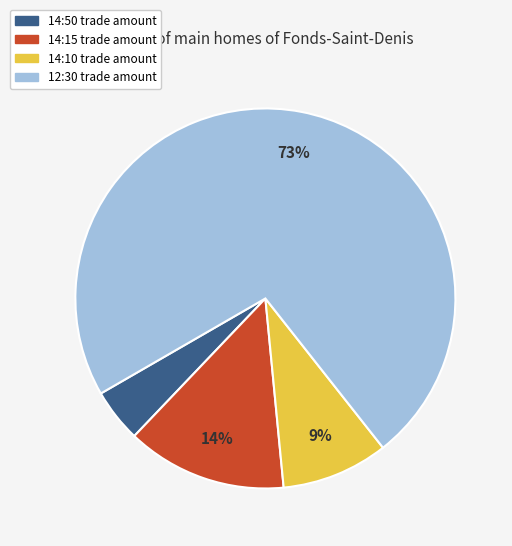

Which category has the smallest portion of the pie?

14:50 trade amount